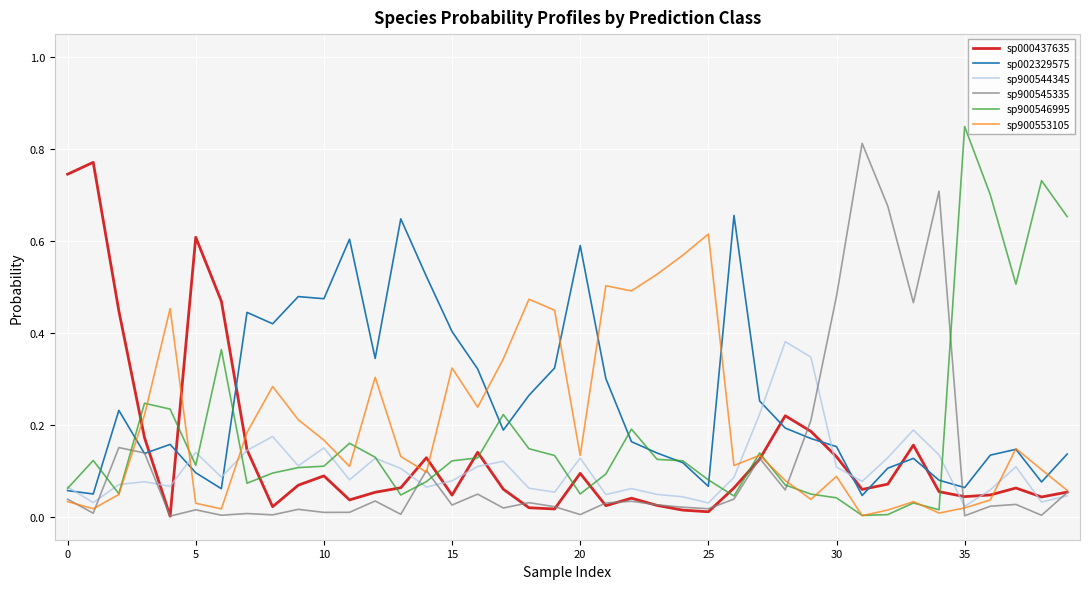

What is the label of the 8th point from the right?

32